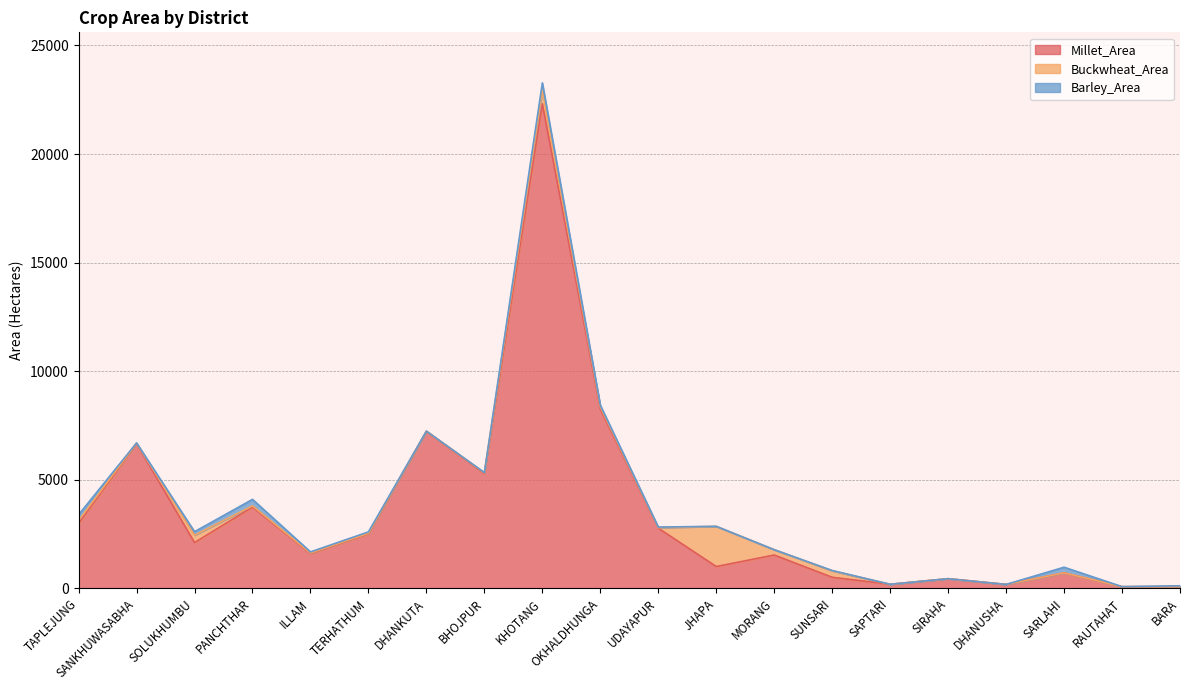

How many values in the Millet_Area series exceed 2105?

9